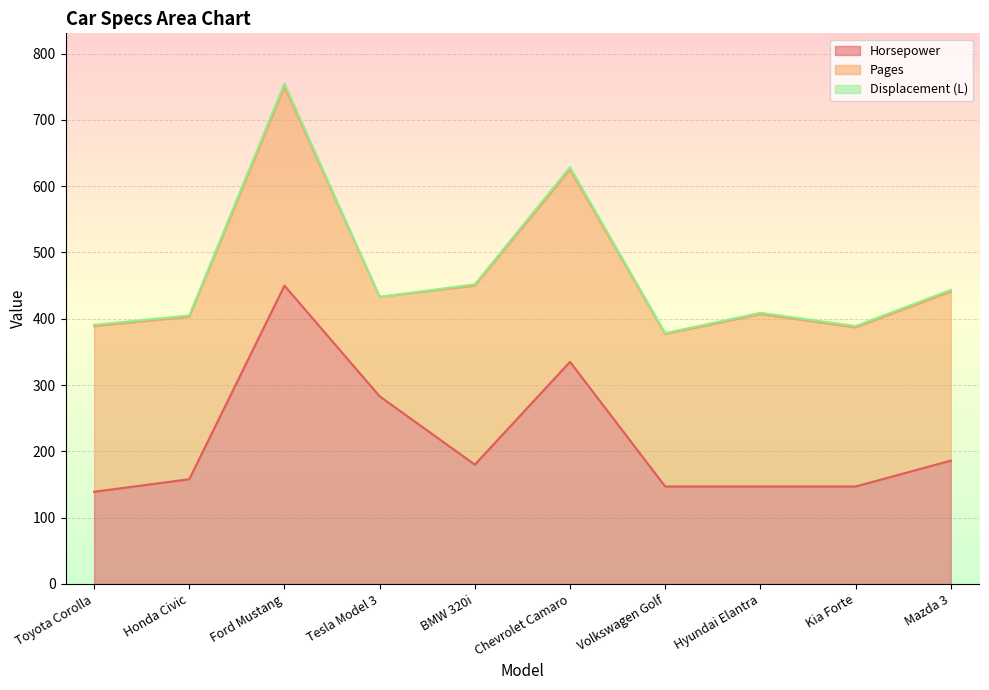

How many interior local peaks does the Horsepower series have?

2